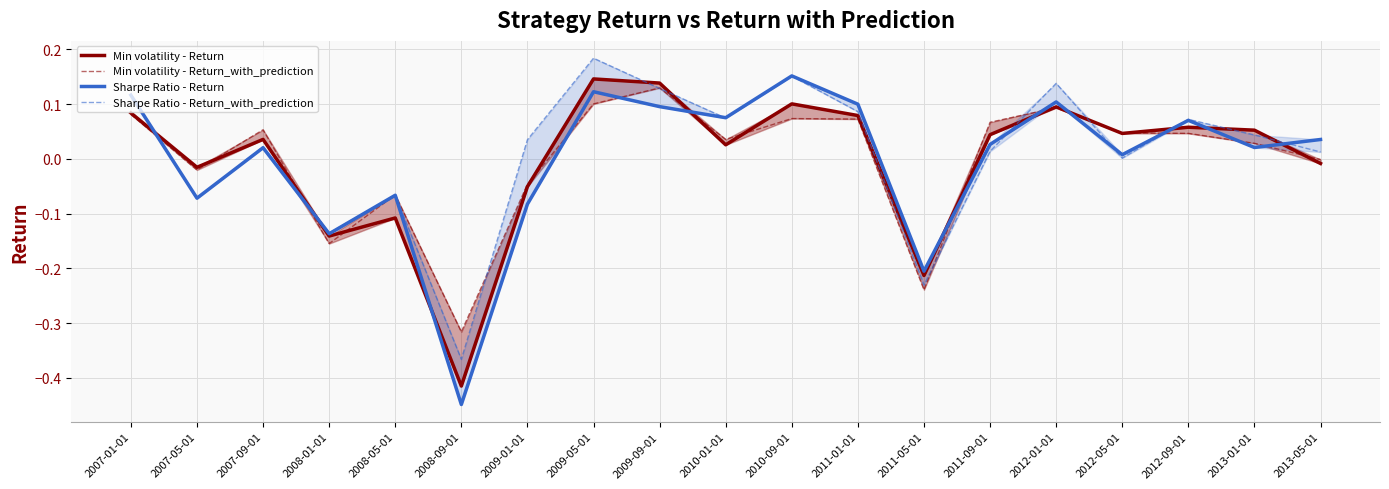

Reading left to right, extract all data points from this chart.

Min volatility - Return: 2007-01-01=0.1	2007-05-01=-0.0	2007-09-01=0.0	2008-01-01=-0.1	2008-05-01=-0.1	2008-09-01=-0.4	2009-01-01=-0.1	2009-05-01=0.1	2009-09-01=0.1	2010-01-01=0.0	2010-09-01=0.1	2011-01-01=0.1	2011-05-01=-0.2	2011-09-01=0.0	2012-01-01=0.1	2012-05-01=0.0	2012-09-01=0.1	2013-01-01=0.1	2013-05-01=-0.0
Min volatility - Return_with_prediction: 2007-01-01=0.1	2007-05-01=-0.0	2007-09-01=0.1	2008-01-01=-0.2	2008-05-01=-0.1	2008-09-01=-0.3	2009-01-01=-0.0	2009-05-01=0.1	2009-09-01=0.1	2010-01-01=0.0	2010-09-01=0.1	2011-01-01=0.1	2011-05-01=-0.2	2011-09-01=0.1	2012-01-01=0.1	2012-05-01=0.0	2012-09-01=0.0	2013-01-01=0.0	2013-05-01=-0.0
Sharpe Ratio - Return: 2007-01-01=0.1	2007-05-01=-0.1	2007-09-01=0.0	2008-01-01=-0.1	2008-05-01=-0.1	2008-09-01=-0.4	2009-01-01=-0.1	2009-05-01=0.1	2009-09-01=0.1	2010-01-01=0.1	2010-09-01=0.2	2011-01-01=0.1	2011-05-01=-0.2	2011-09-01=0.0	2012-01-01=0.1	2012-05-01=0.0	2012-09-01=0.1	2013-01-01=0.0	2013-05-01=0.0
Sharpe Ratio - Return_with_prediction: 2007-01-01=0.1	2007-05-01=-0.1	2007-09-01=0.0	2008-01-01=-0.1	2008-05-01=-0.1	2008-09-01=-0.4	2009-01-01=0.0	2009-05-01=0.2	2009-09-01=0.1	2010-01-01=0.1	2010-09-01=0.2	2011-01-01=0.1	2011-05-01=-0.2	2011-09-01=0.0	2012-01-01=0.1	2012-05-01=0.0	2012-09-01=0.1	2013-01-01=0.0	2013-05-01=0.0